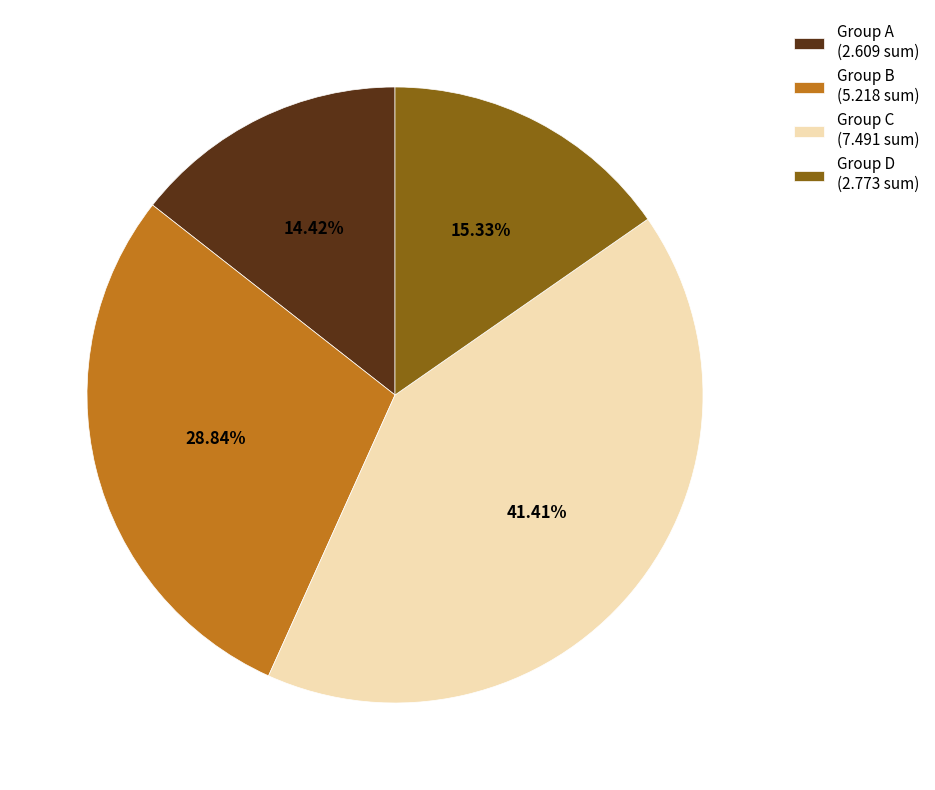

To the nearest percent, what is the average slice percentage?

25%